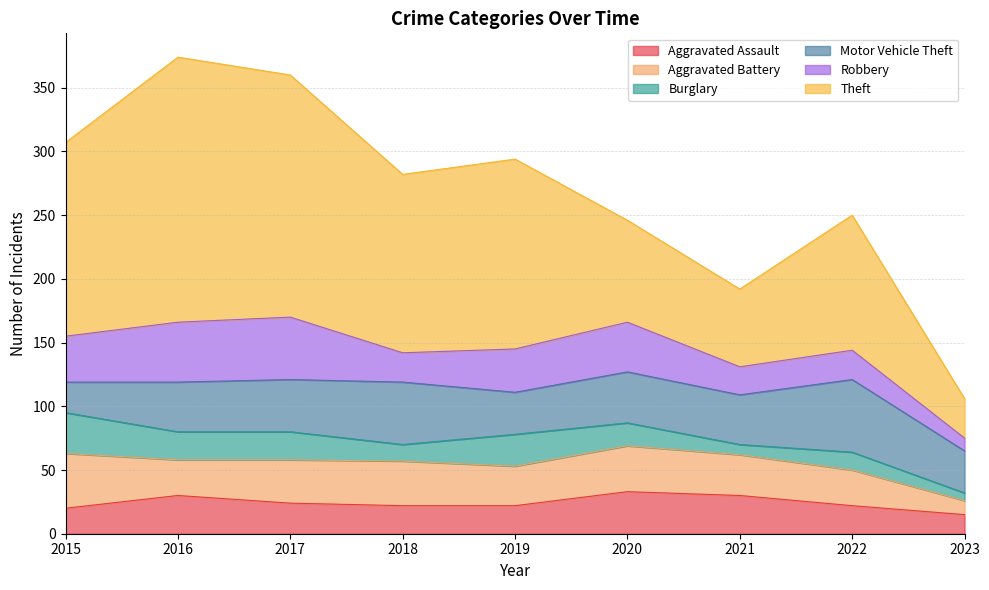

How many interior local valleys does the Burglary series have?

2